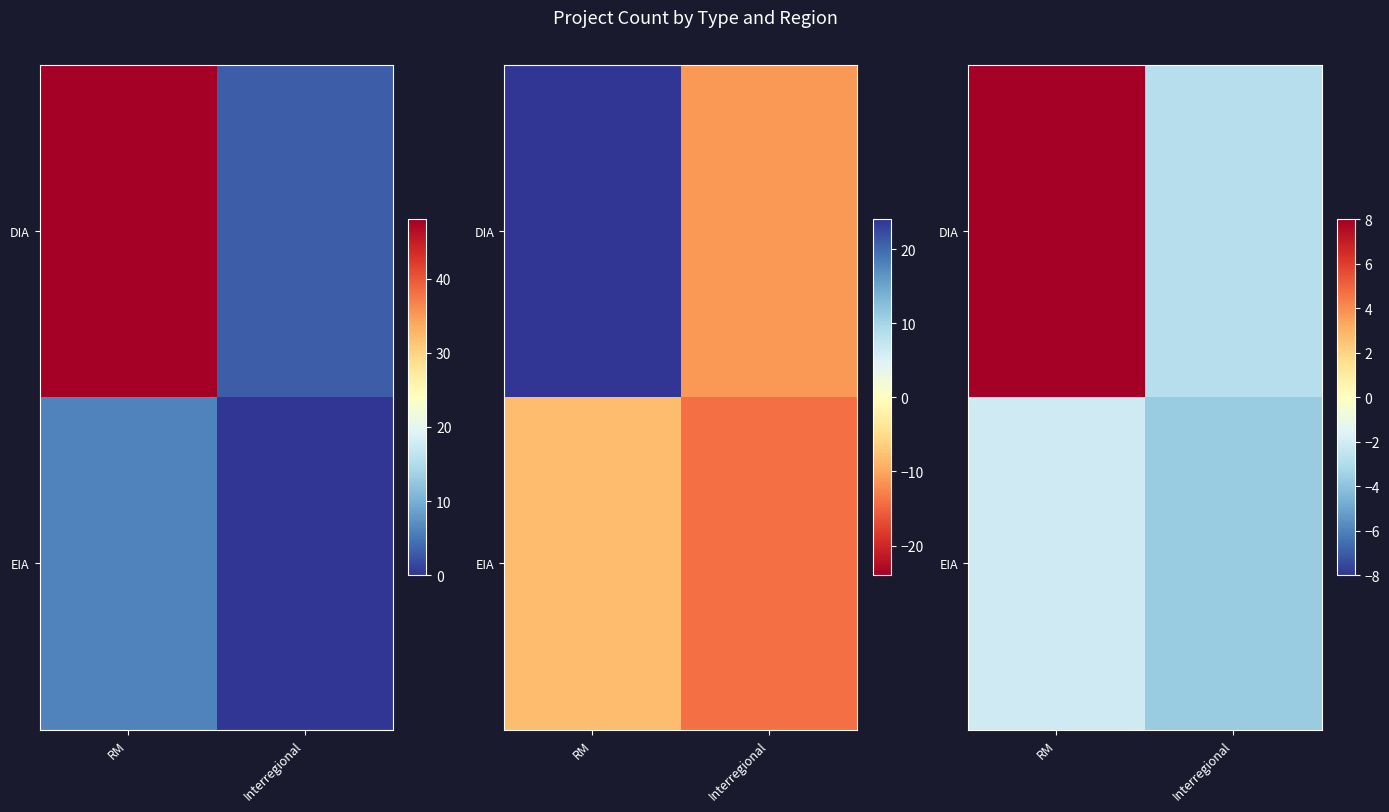

How many values in the DIA series are below 8?

1